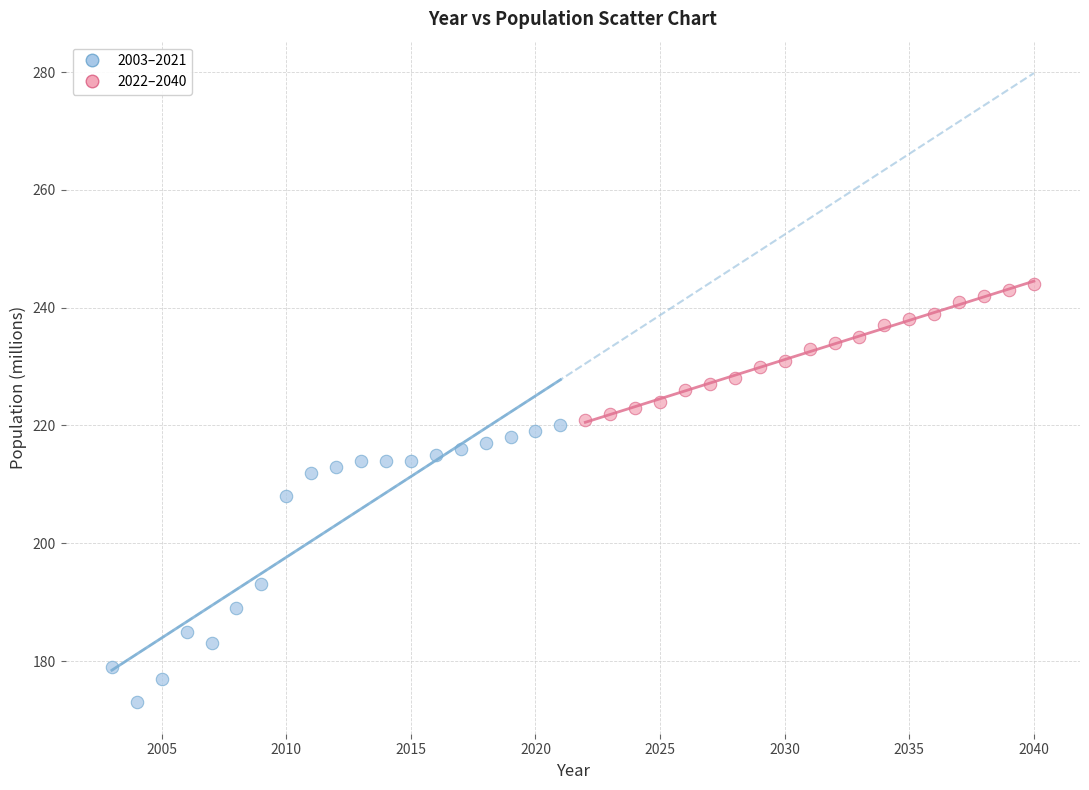

Which series has the largest Y range (max minus min)?

2003–2021